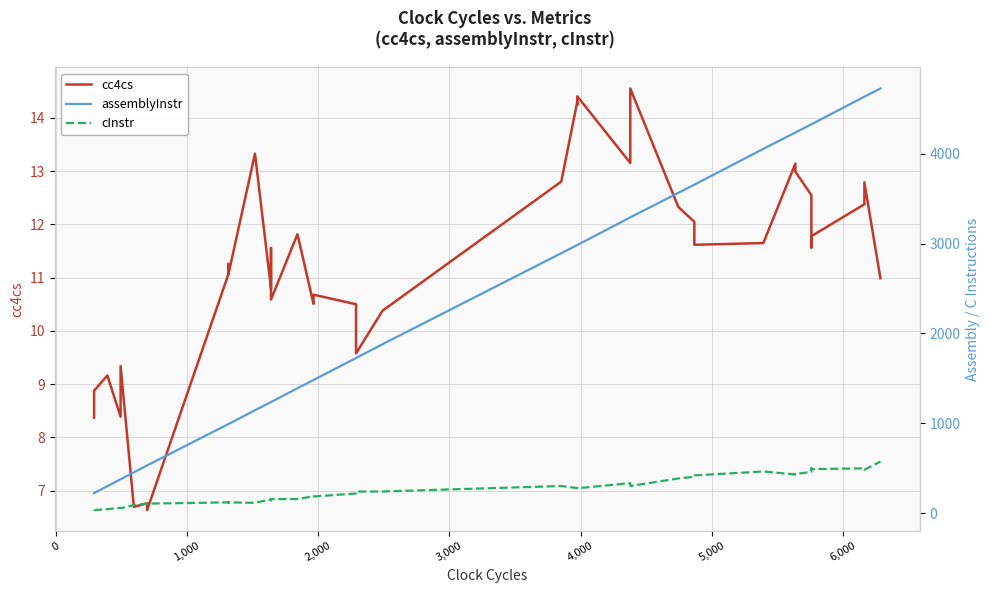

True or false: cc4cs has a value of 11.6 at 7,000.

False